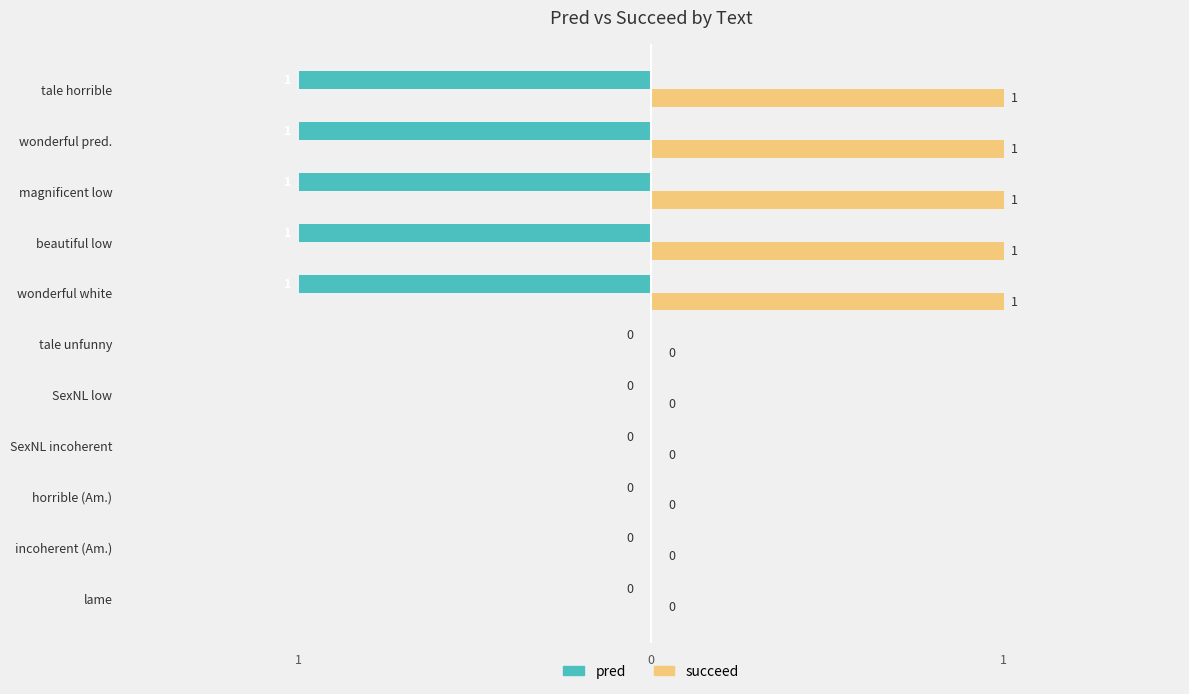

At how many categories does at least one series exceed 0?

5